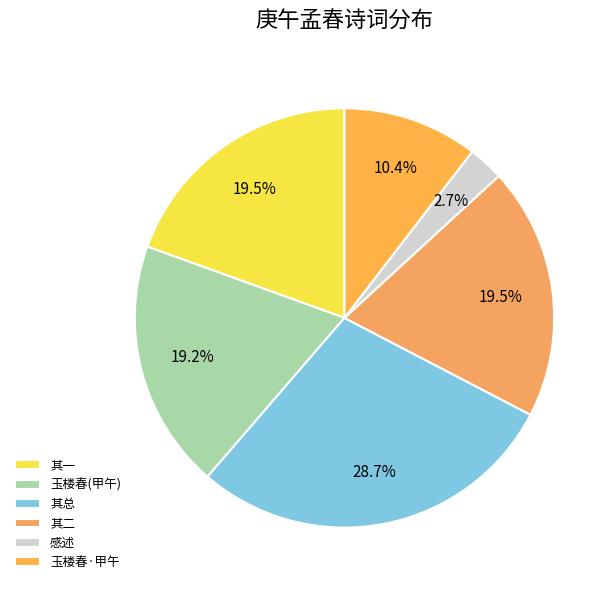

How many slices are in this pie chart?

6